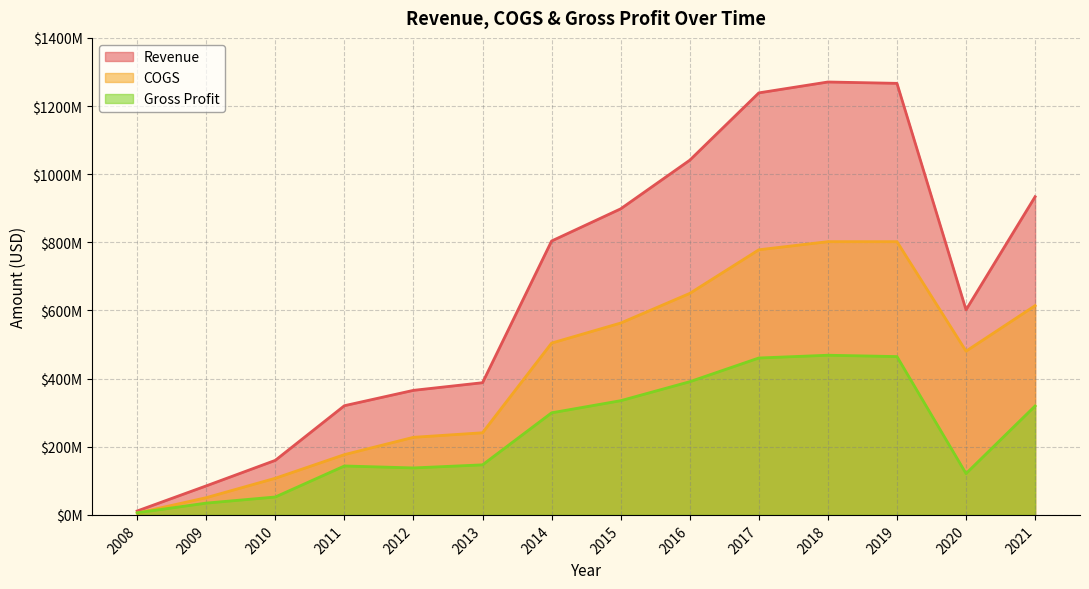

How many data points does each series have?

14